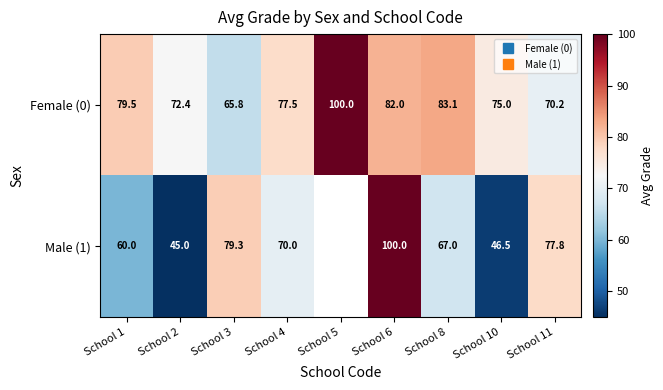

Where does the Male (1) series first go above 70?

School 3